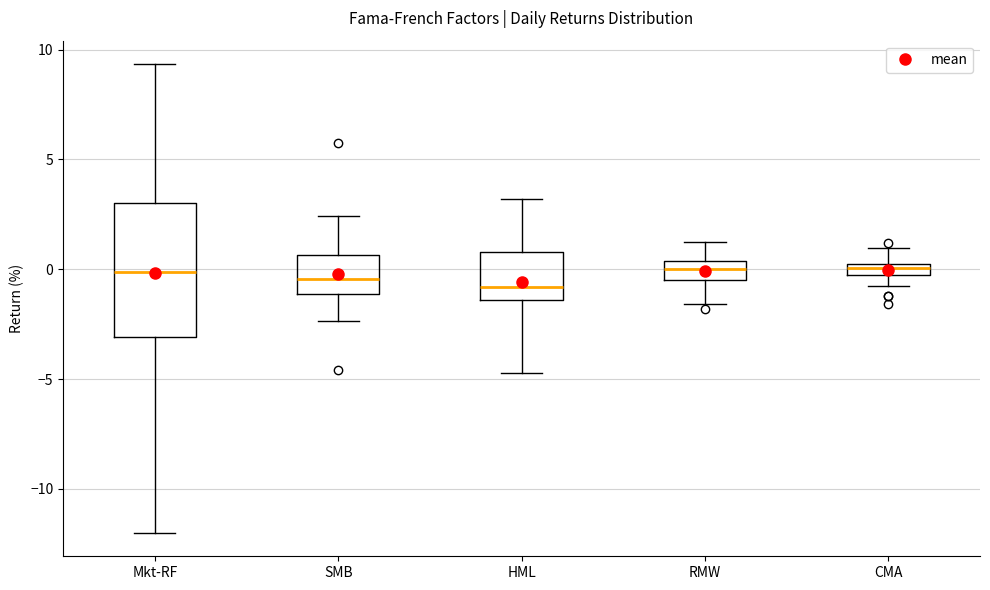

Which box is the tallest, from its lower edge to its upper edge?

Mkt-RF